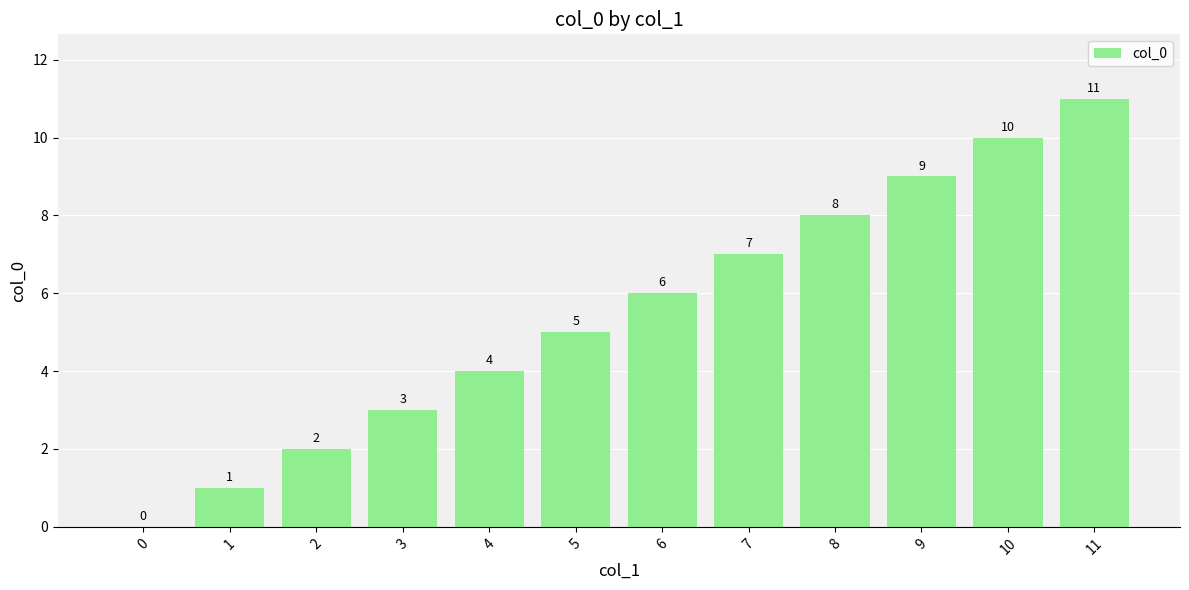

What is the approximate value at 6?

6